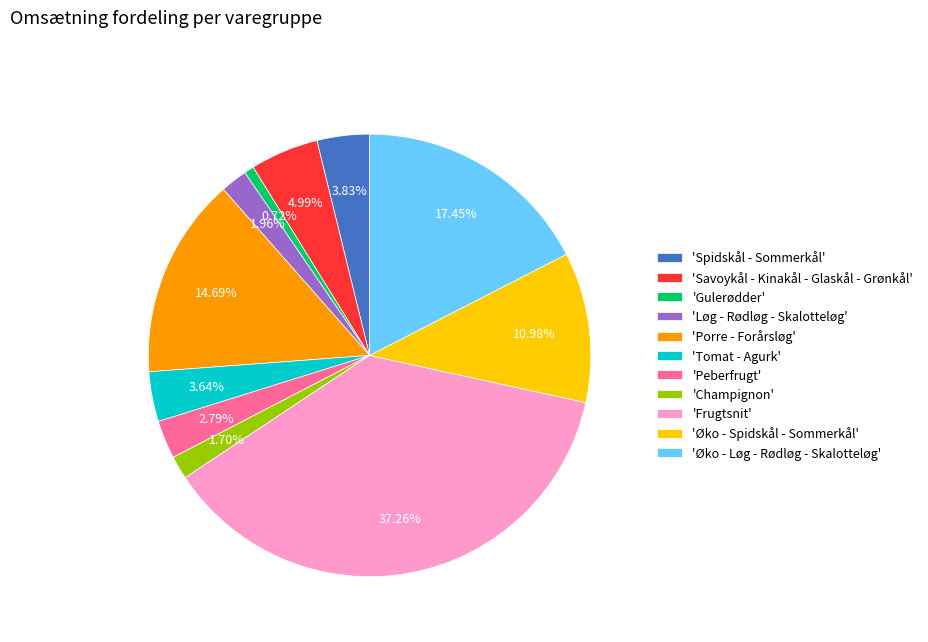

Does 'Øko - Spidskål - Sommerkål' represent more than half of the total?

No